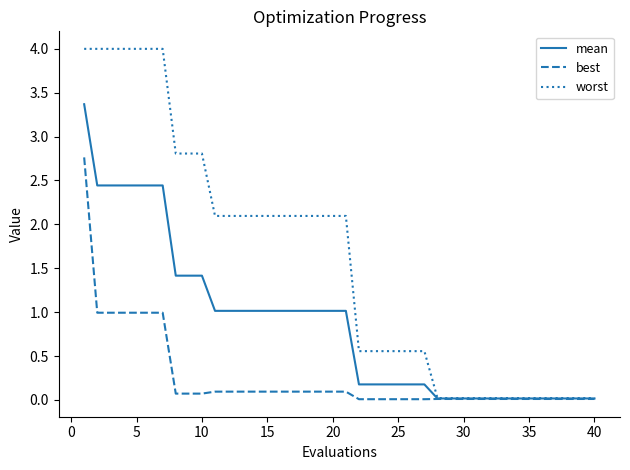

Which series has the largest range (max minus min)?

worst